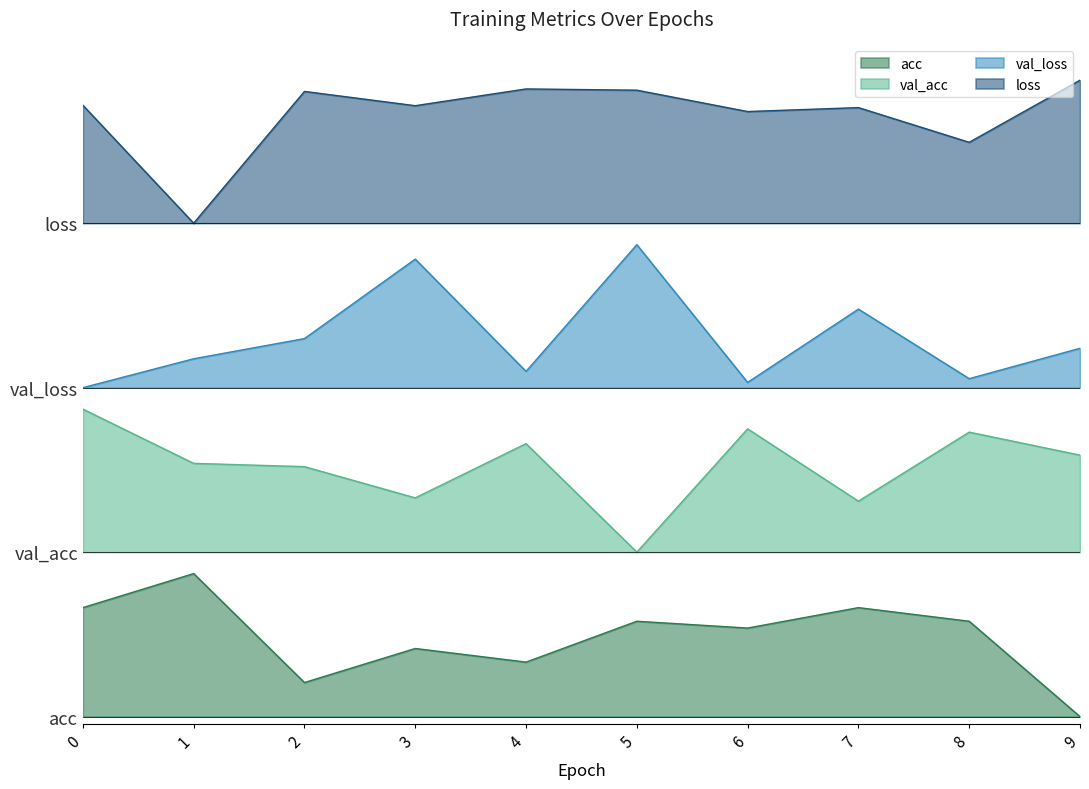

Reading left to right, what are all the values shown in this chart?

acc: 0=0.8	1=1.0	2=0.2	3=0.5	4=0.4	5=0.7	6=0.6	7=0.8	8=0.7	9=0.0
loss: 0=4.3	1=3.4	2=4.4	3=4.3	4=4.4	5=4.4	6=4.2	7=4.3	8=4.0	9=4.4
val_acc: 0=2.1	1=1.8	2=1.7	3=1.5	4=1.9	5=1.1	6=2.0	7=1.5	8=2.0	9=1.8
val_loss: 0=2.3	1=2.5	2=2.6	3=3.2	4=2.4	5=3.3	6=2.3	7=2.8	8=2.4	9=2.6